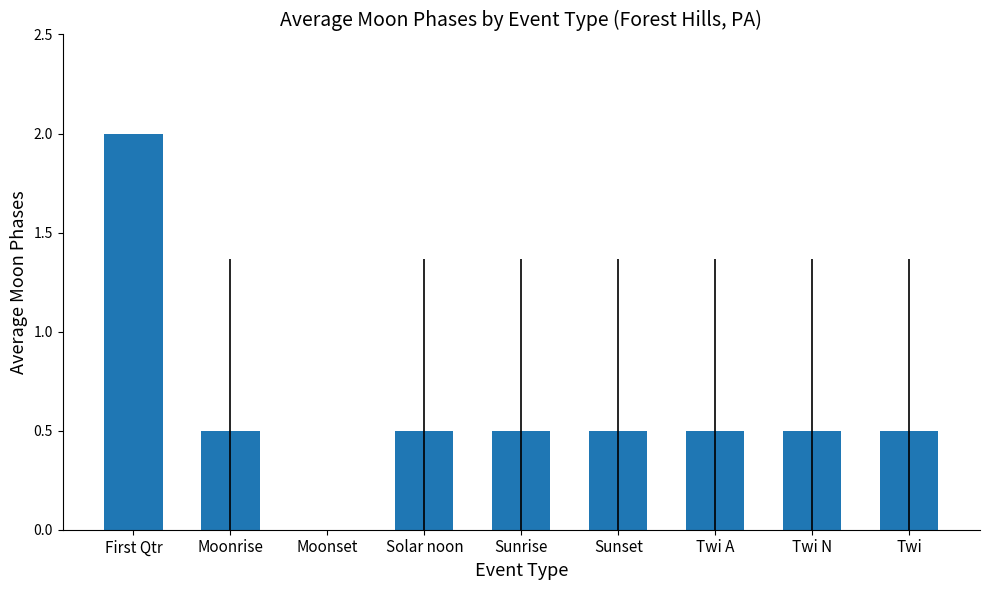

How many categories are shown in the chart?

9